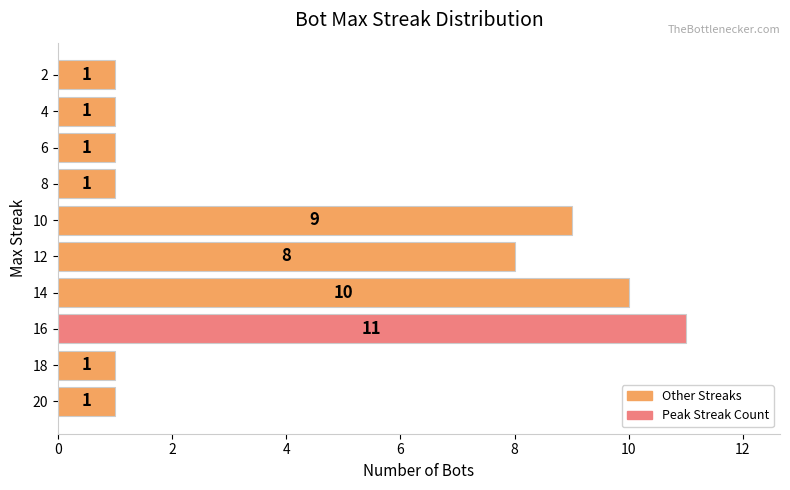

What is the difference between the second highest and second lowest values?

9